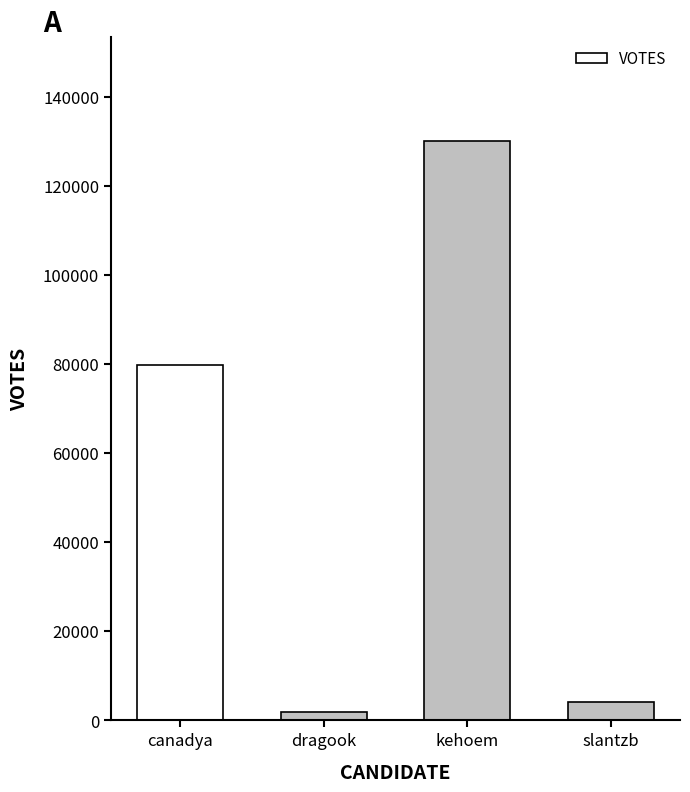

What is the difference between the maximum and minimum values?

128269